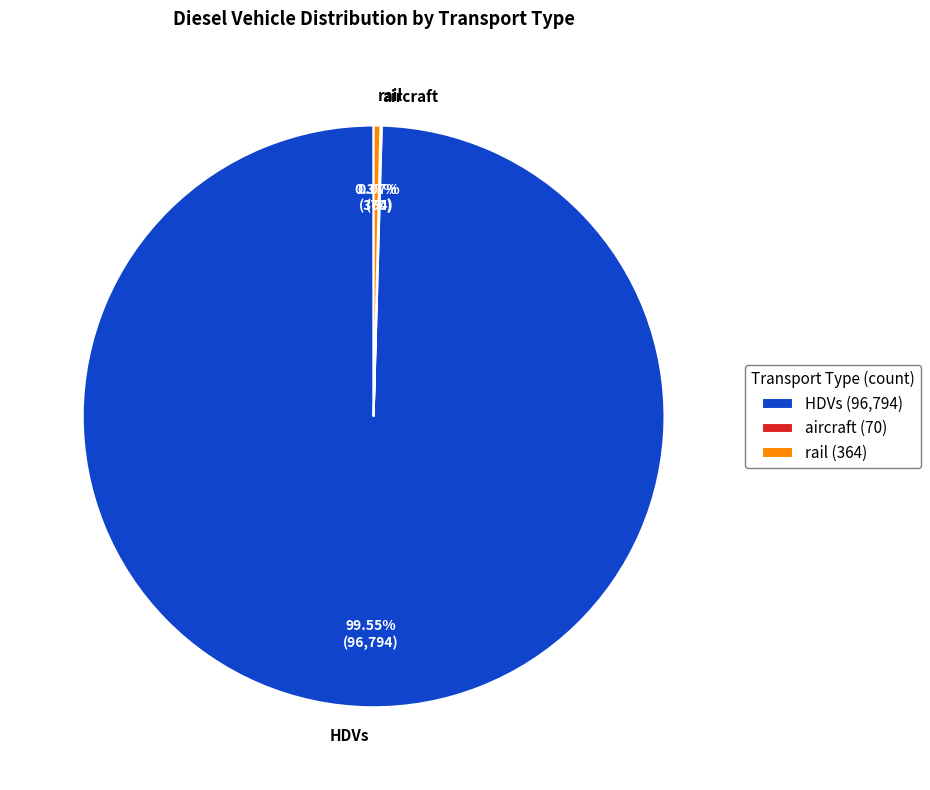

Do HDVs and rail together represent more than half of the pie?

Yes